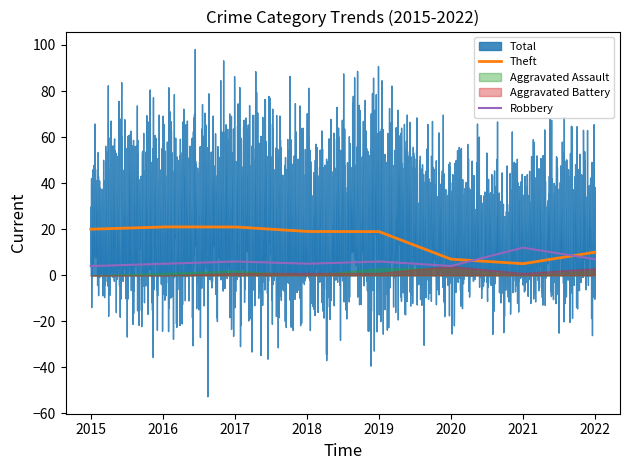

How many categories are shown in the chart?

8